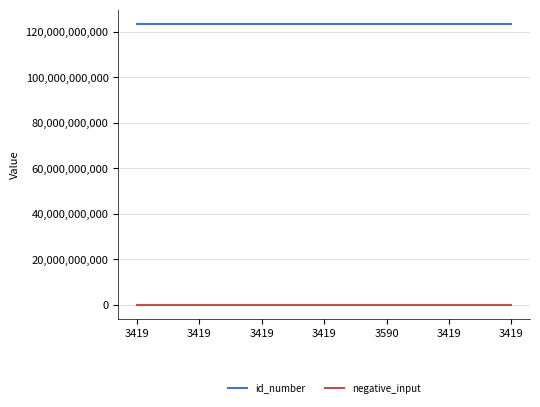

True or false: id_number and negative_input cross at least once.

False